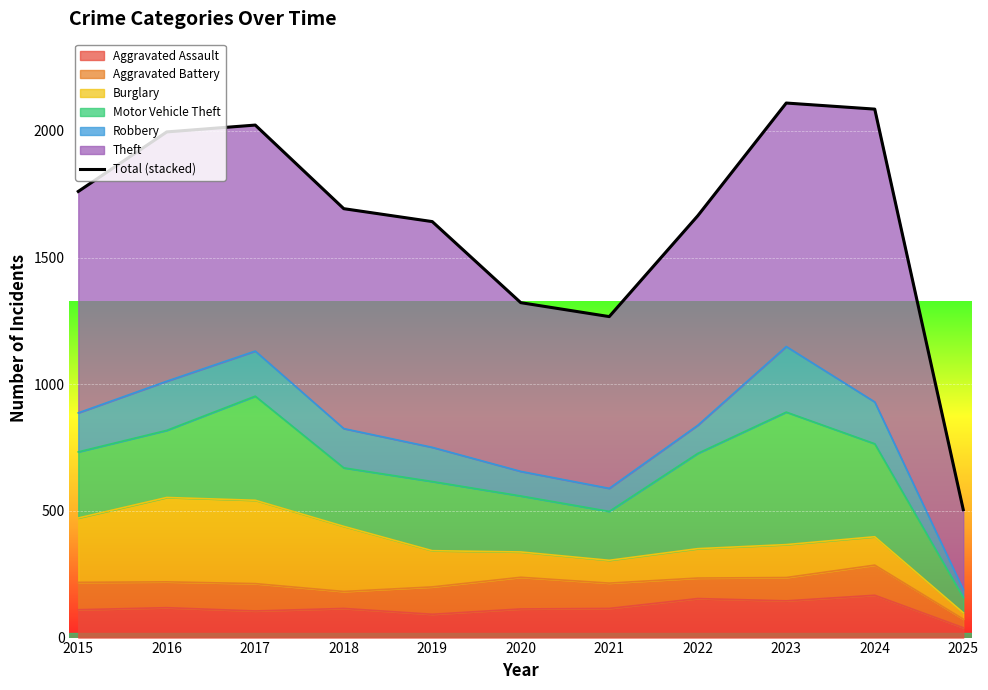

The chart shows a value of 1996 at 2016. True or false?

True